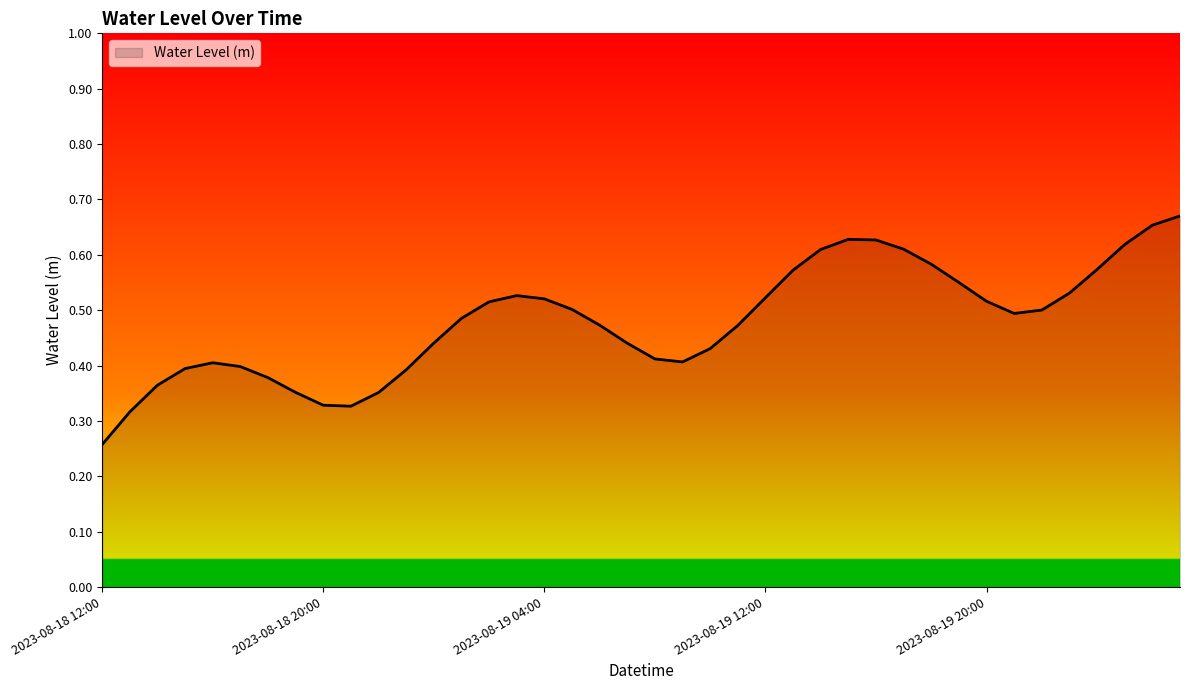

What is the smallest value displayed?

0.3